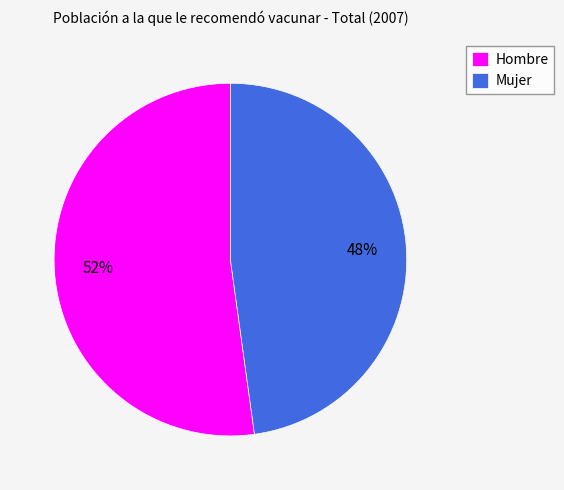

The Mujer slice represents 48% of the pie. True or false?

True